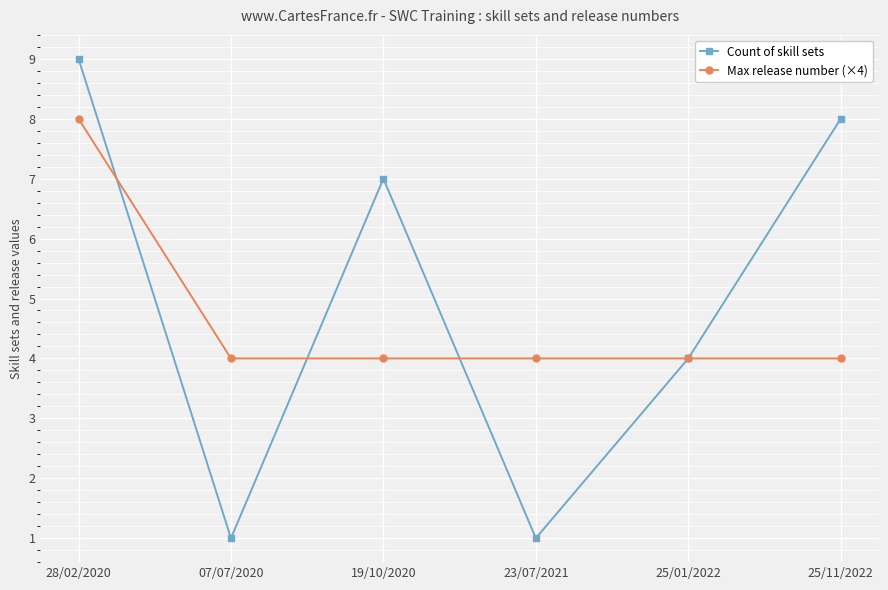

Is it true that Count of skill sets equals 14 at 28/02/2020?

False